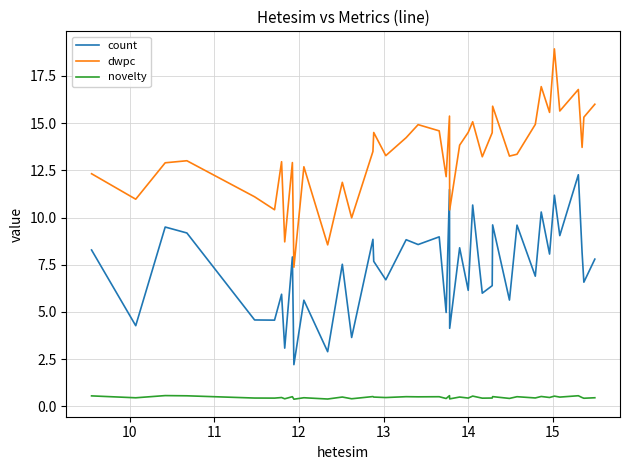

True or false: count and dwpc cross at least once.

False